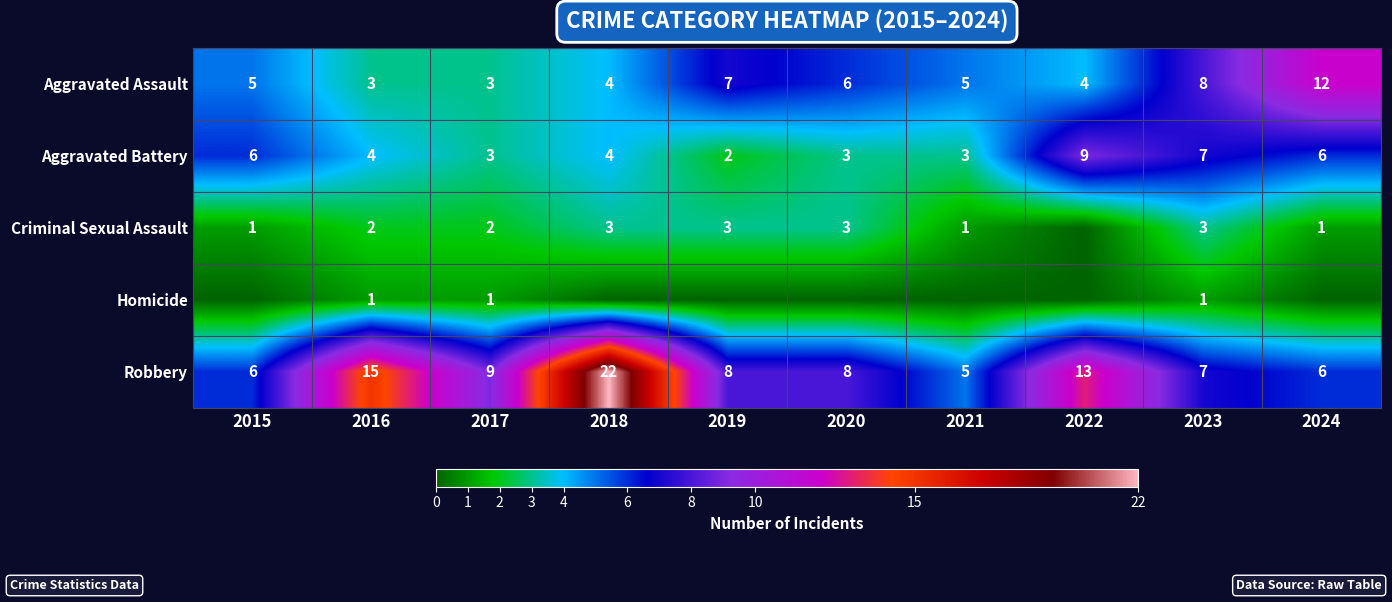

How many data points in Robbery are less than 8?

4